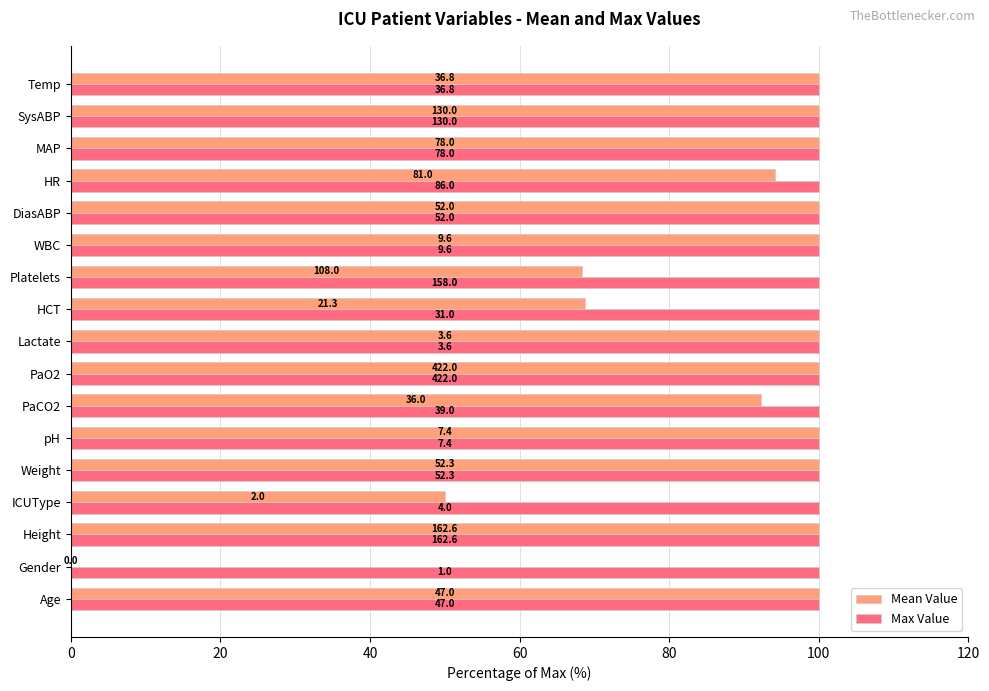

What are all the series names shown in the legend?

Mean Value, Max Value